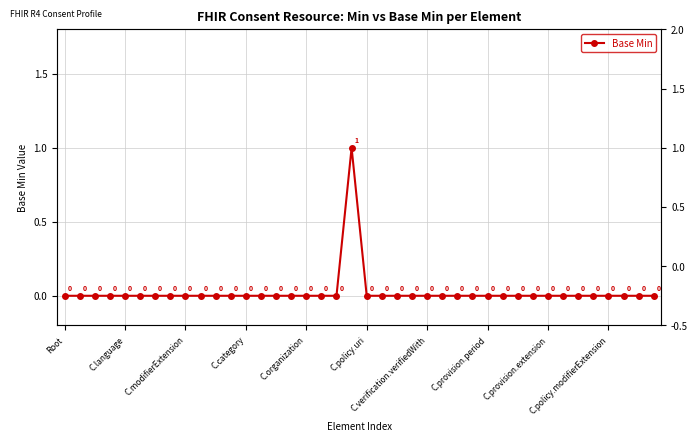

Rank the categories by value from highest to lowest.

19, Root, C.language, C.modifierExtension, C.category, C.organization, C.policy.uri, C.verification.verifiedWith, C.provision.period, C.provision.extension, C.policy.modifierExtension, 10, 11, 12, 13, 14, 15, 16, 17, 18, 20, 21, 22, 23, 24, 25, 26, 27, 28, 29, 30, 31, 32, 33, 34, 35, 36, 37, 38, 39